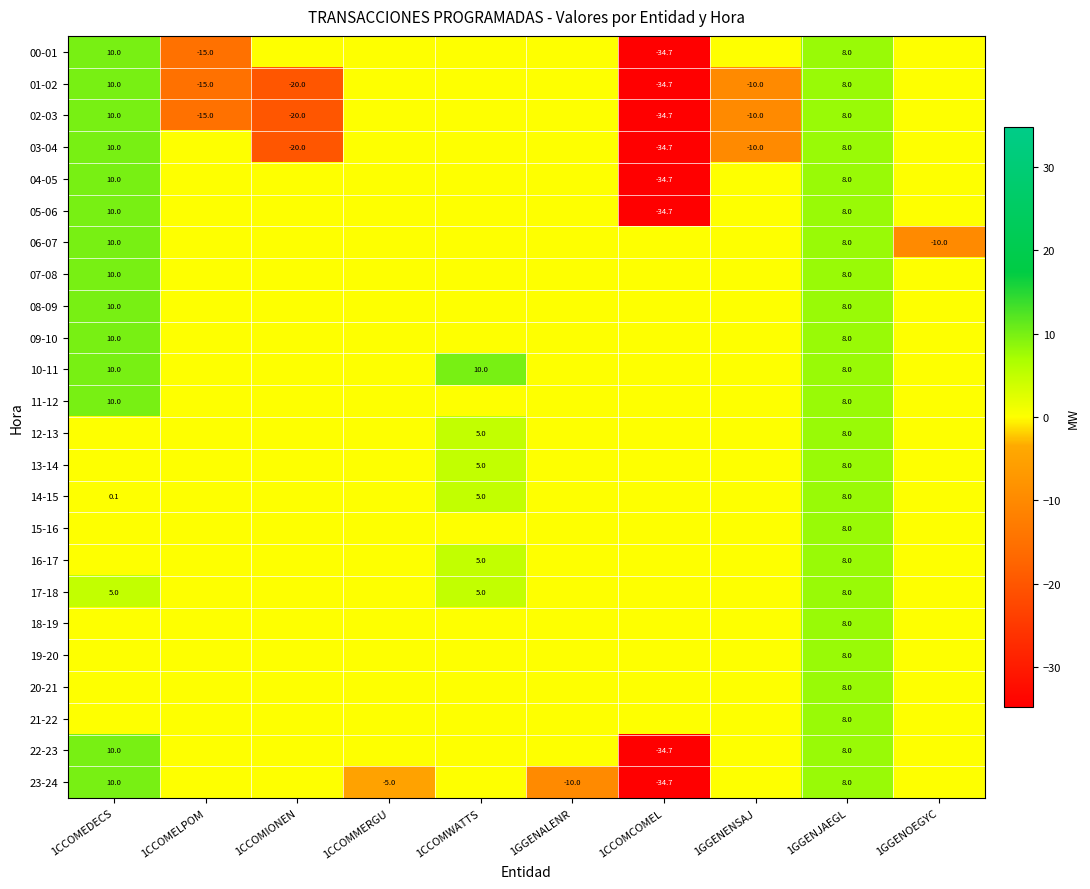

True or false: 23-24 has a value of -10.0 at 1GGENALENR.

True